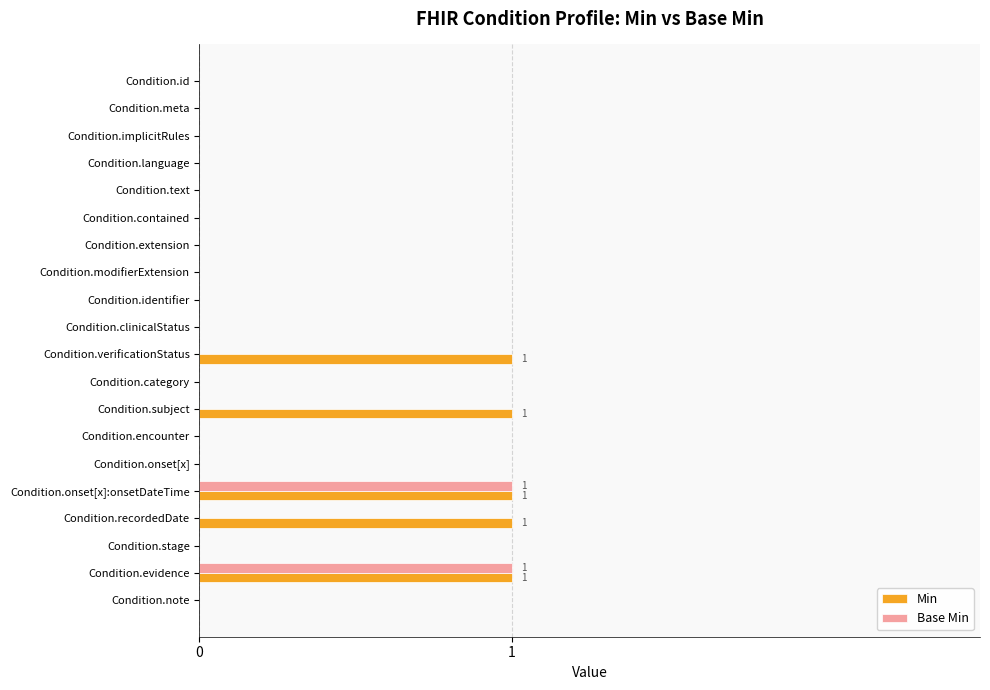

What is the sum of all Min values?

5